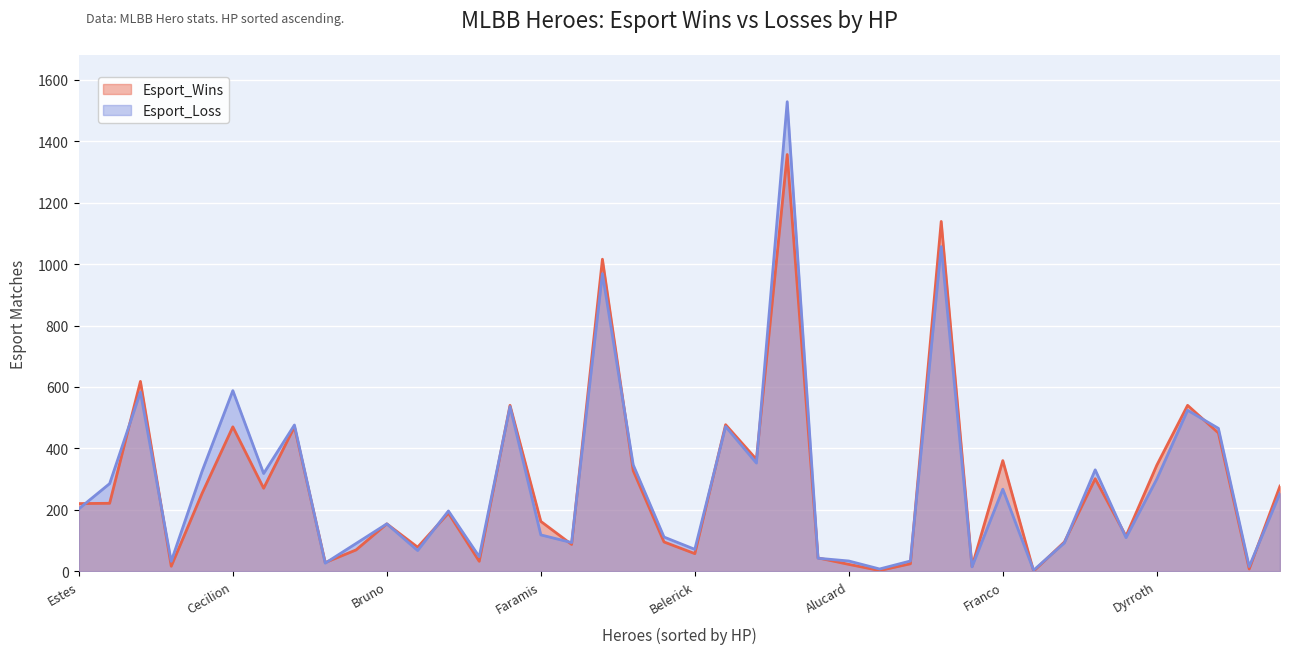

Read the Esport_Loss value at Bruno.

154